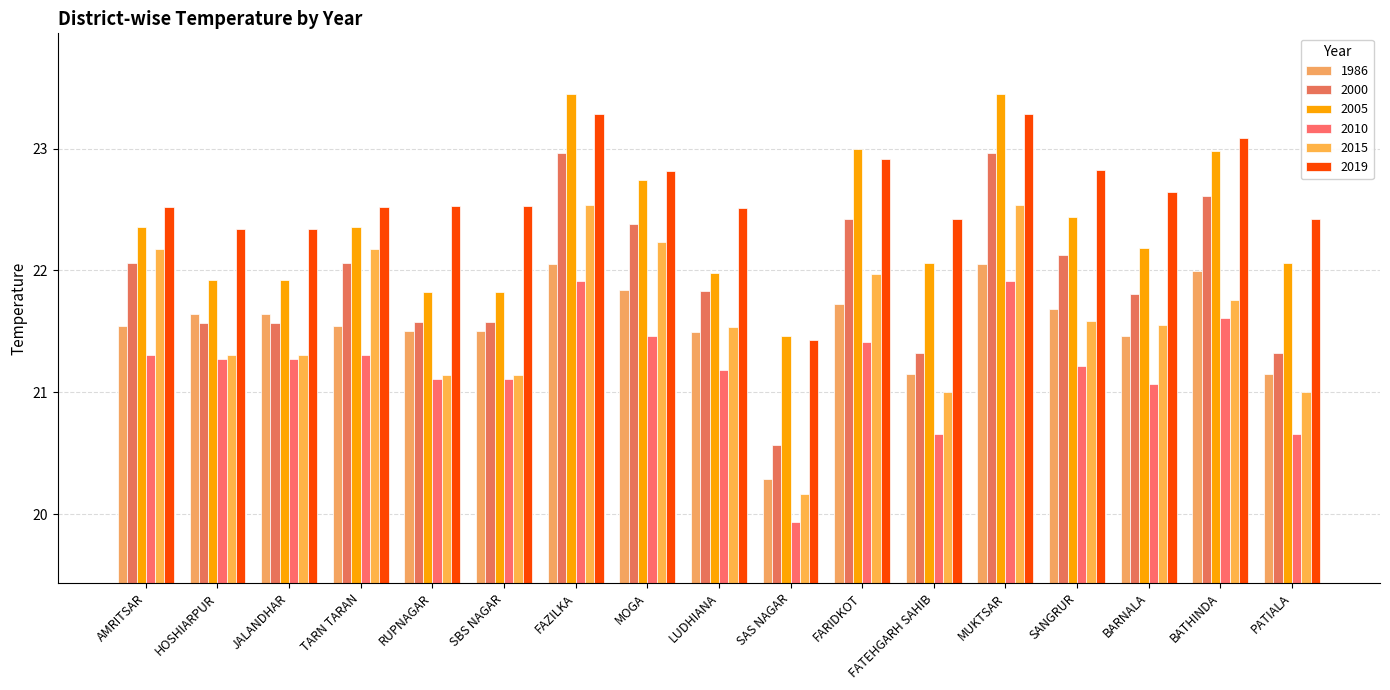

Is the value of 2015 at BARNALA greater than the value of 2005 at MOGA?

No